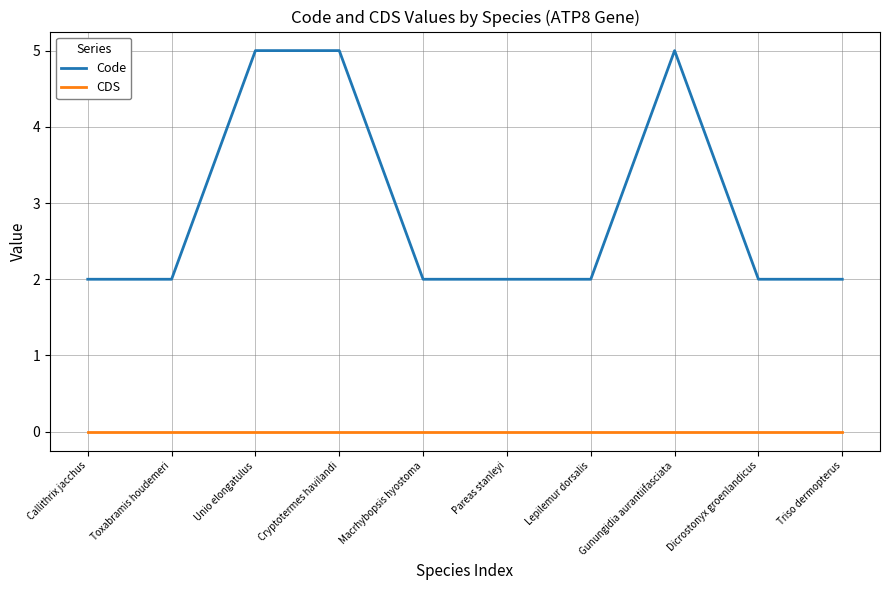

Which series has the largest total across all categories?

Code